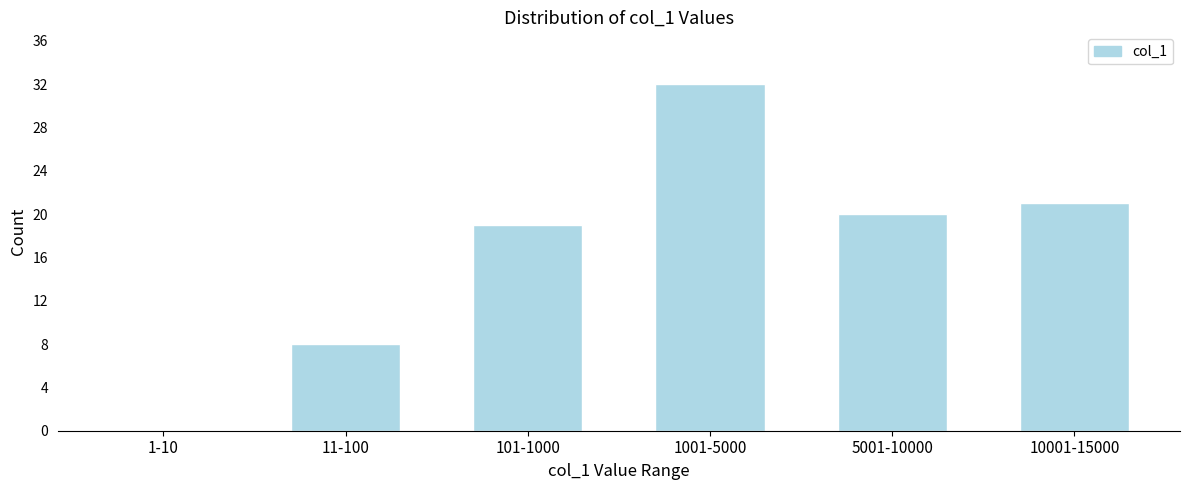

Reading left to right, list all the values displayed in this chart.

1-10=0	11-100=8	101-1000=19	1001-5000=32	5001-10000=20	10001-15000=21